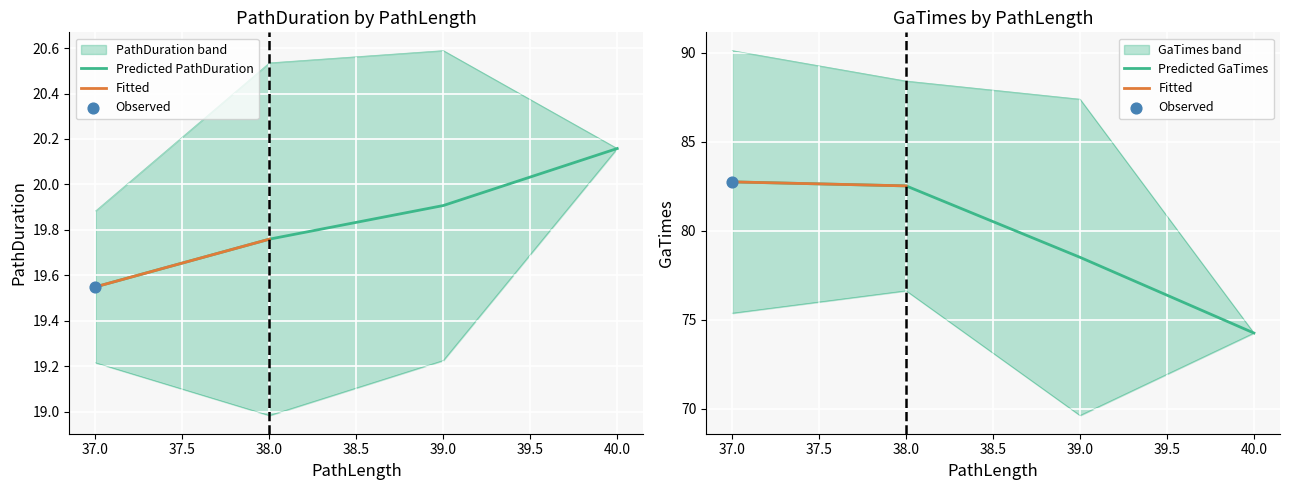

Is the value of GaTimes at 38 greater than the value of PathDuration at 37?

Yes